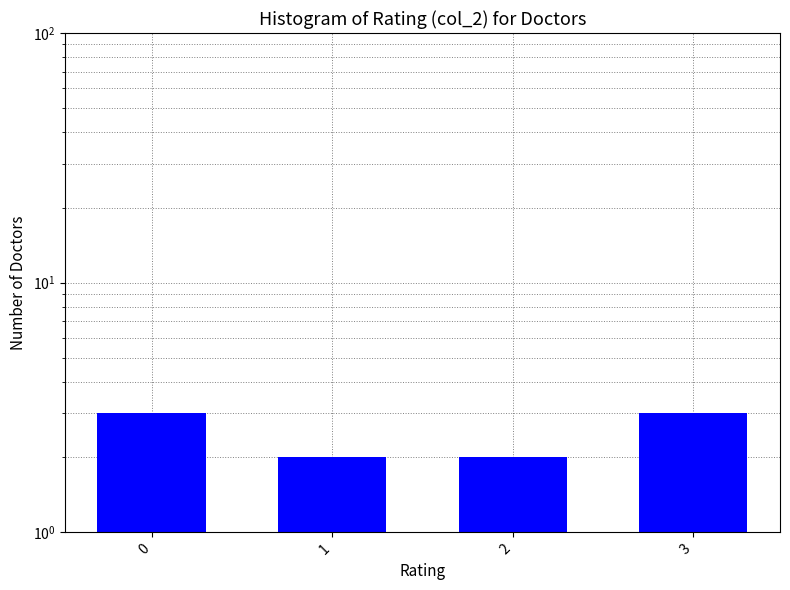

Does the chart contain stacked bars?

No